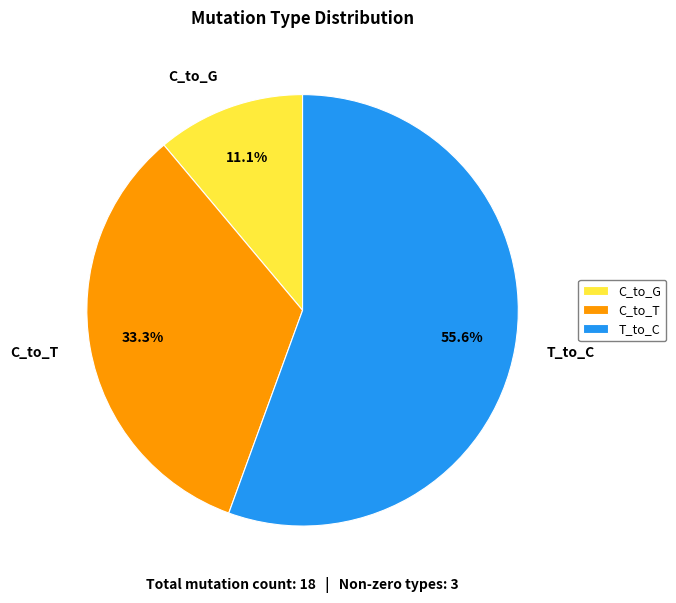

Which slice is the smallest?

C_to_G